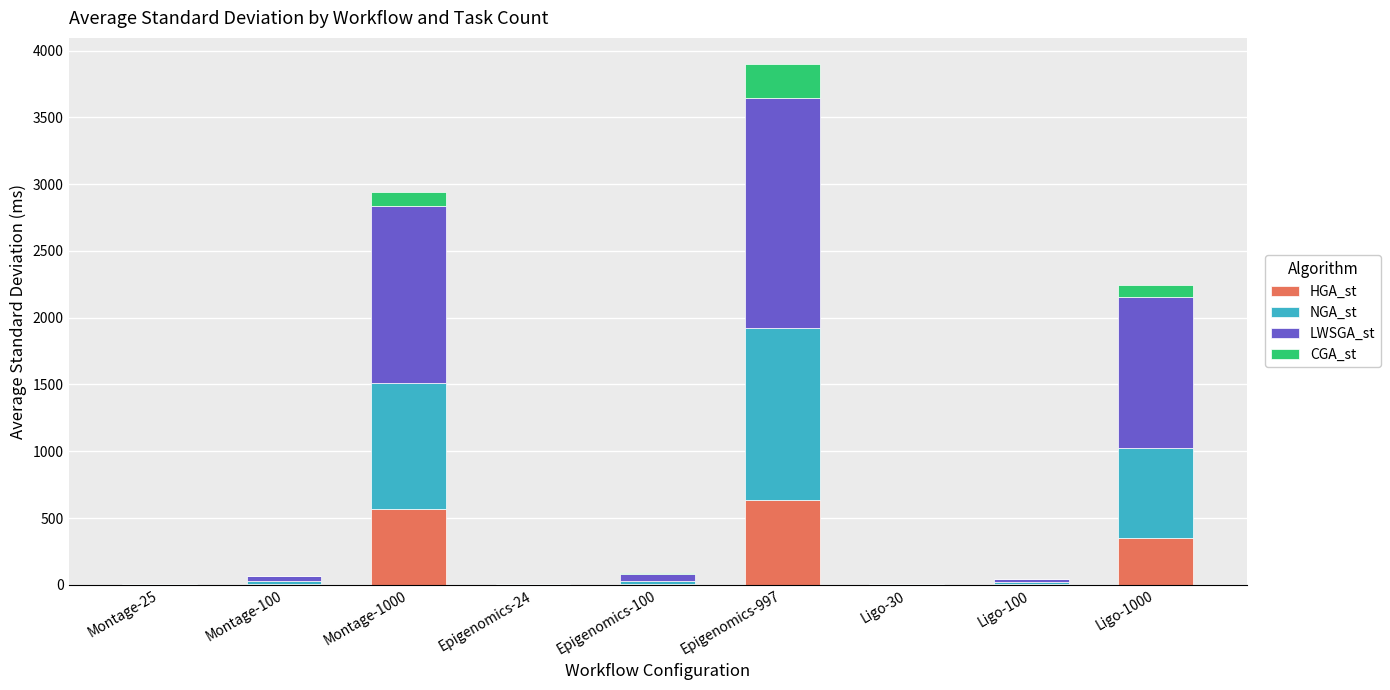

At which category is the sum across all series the highest?

Epigenomics-997